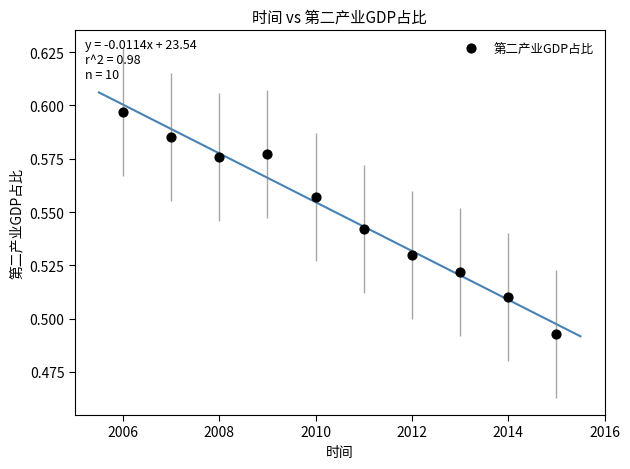

What is the range of X values (max minus min)?

9.0